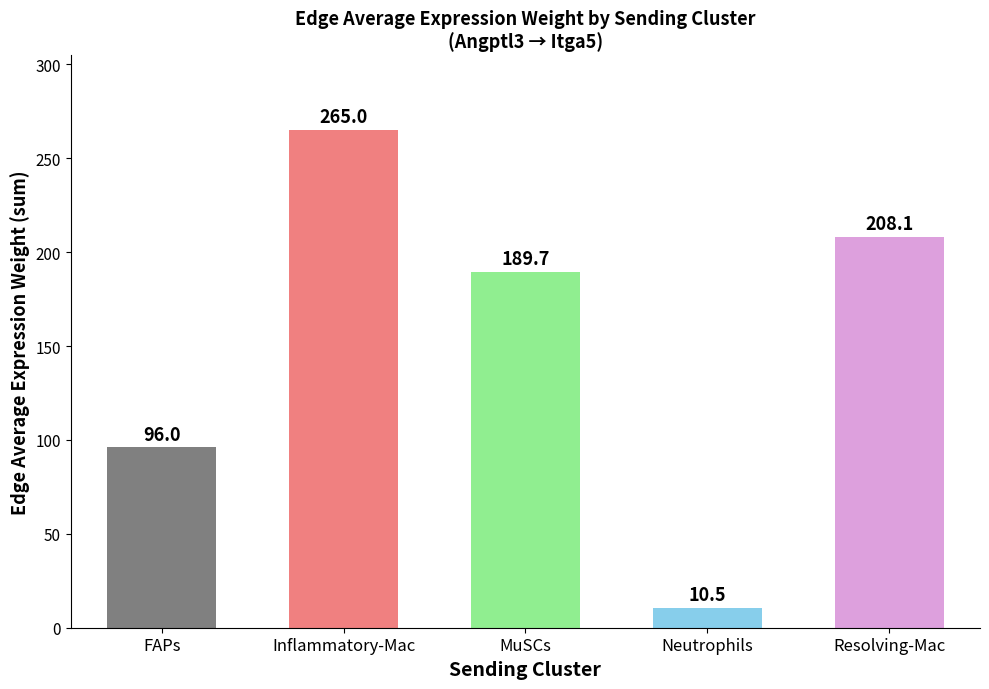

What is the label of the 5th bar from the left?

Resolving-Mac